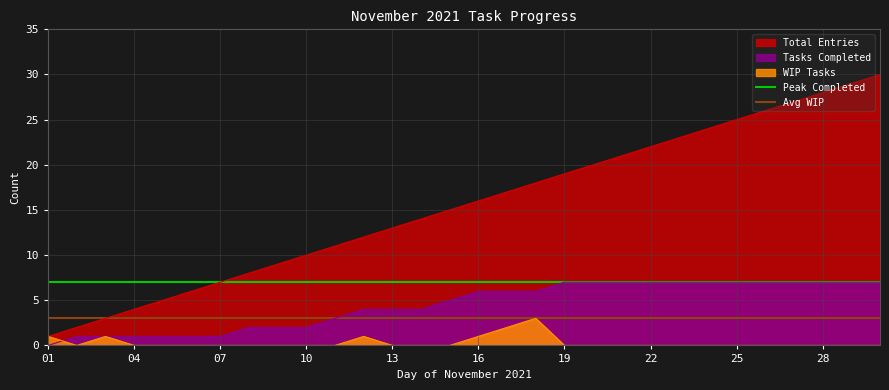

The value of Total Entries at 04 is 2. True or false?

False